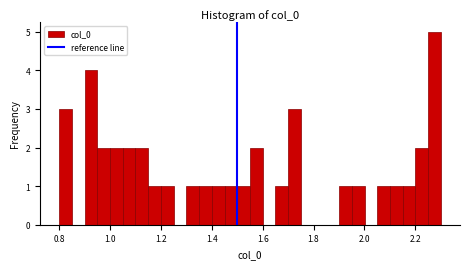

Around what value on the x-axis is the tallest bar? Give the approximate position of its centre, as read against the axis.

2.28